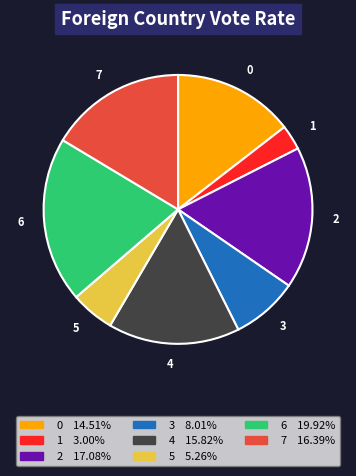

Is there any slice that represents more than half of the pie?

No